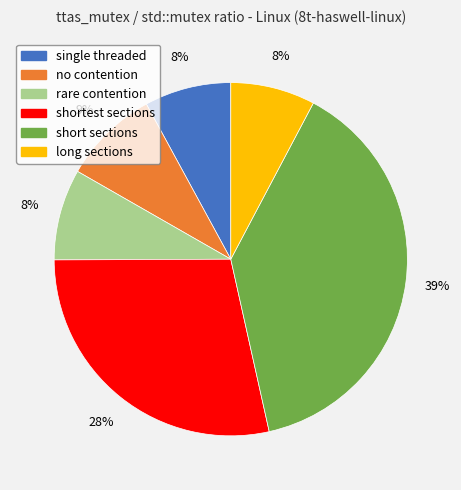

Is the sum of rare contention and shortest sections greater than half?

No